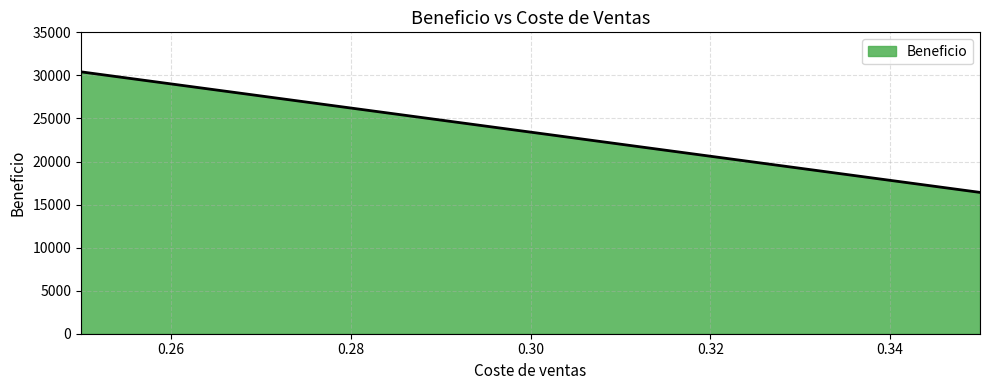

What is the difference between the maximum and minimum values?

14000